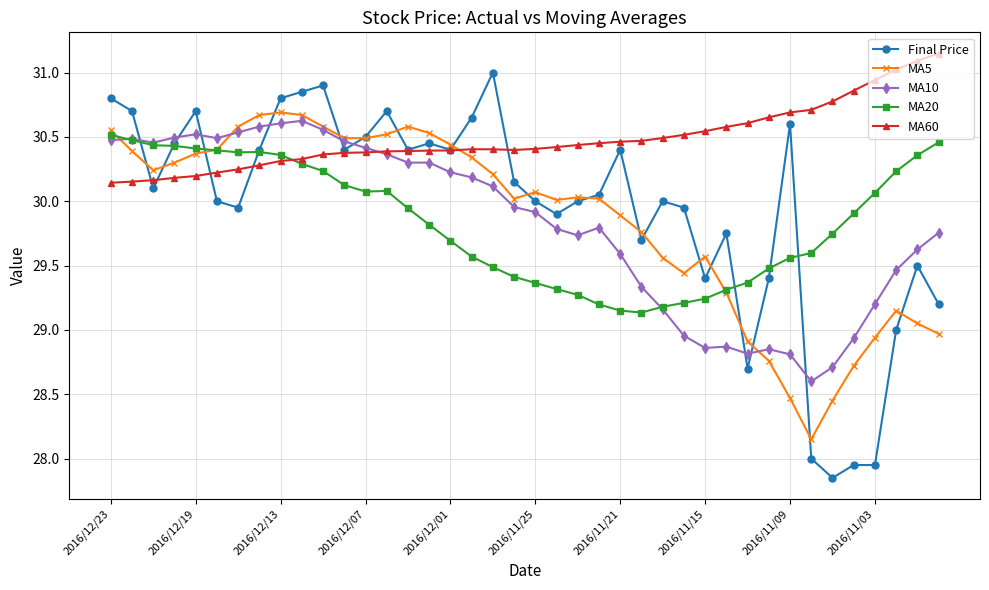

Which series has the widest spread of values?

Final Price